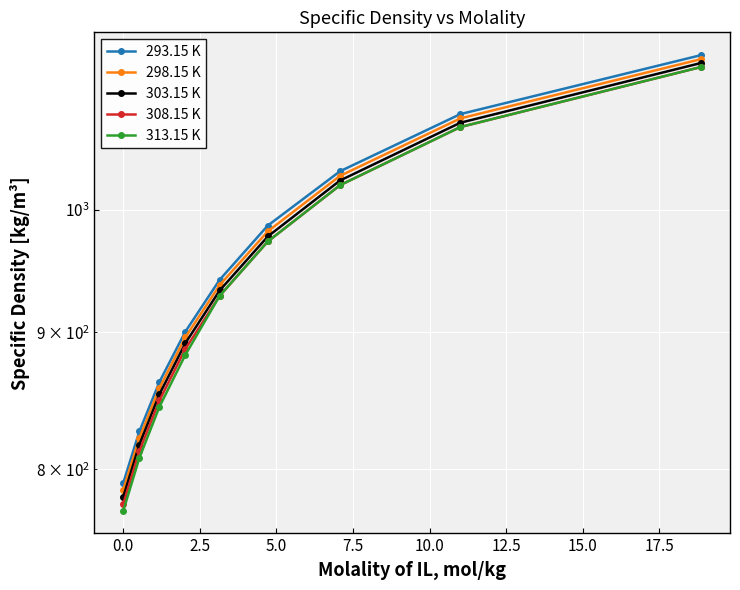

Reading left to right, what are all the values shown in this chart?

293.15 K: 791.0	826.6	862.5	900.4	941.5	986.4	1033.5	1085.5	1141.9
298.15 K: 786.3	821.9	858.0	896.0	937.2	981.5	1029.4	1081.5	1138.0
303.15 K: 781.6	817.3	853.4	891.5	932.9	977.2	1025.3	1077.5	1134.2
308.15 K: 776.9	812.7	848.9	887.1	928.6	973.0	1021.2	1073.5	1130.3
313.15 K: 772.2	808.0	844.3	882.6	928.6	973.0	1021.2	1073.5	1130.3